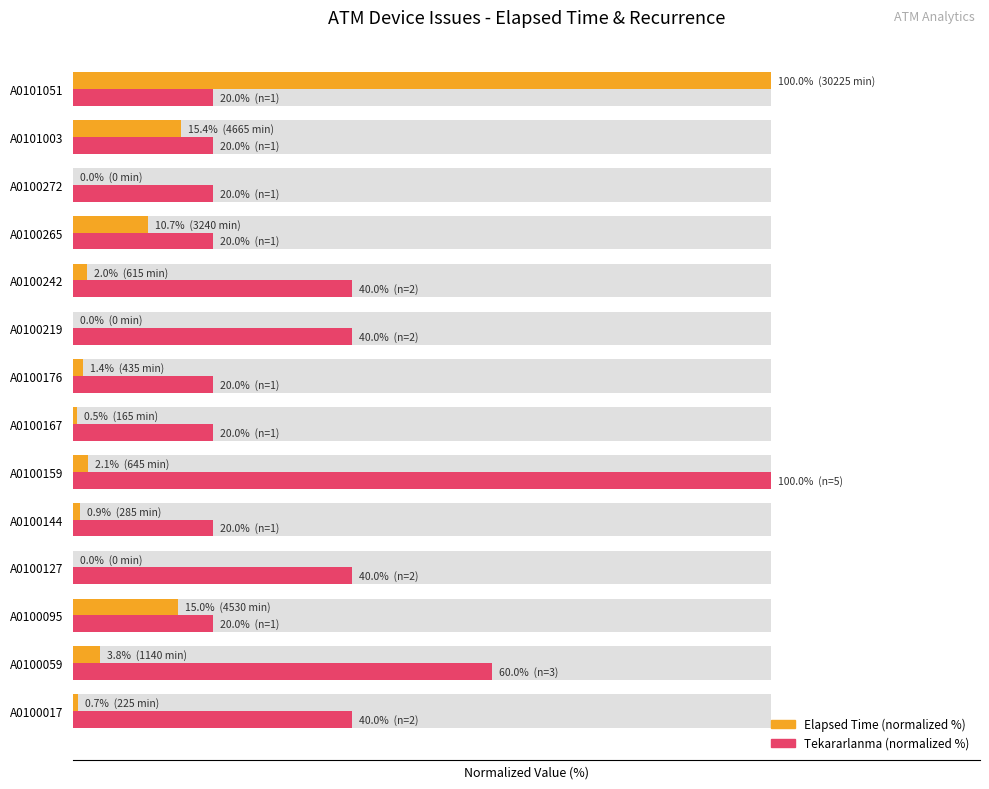

Between A0100167 and A0100219, which series saw the biggest shift?

Tekararlanma (normalized %)